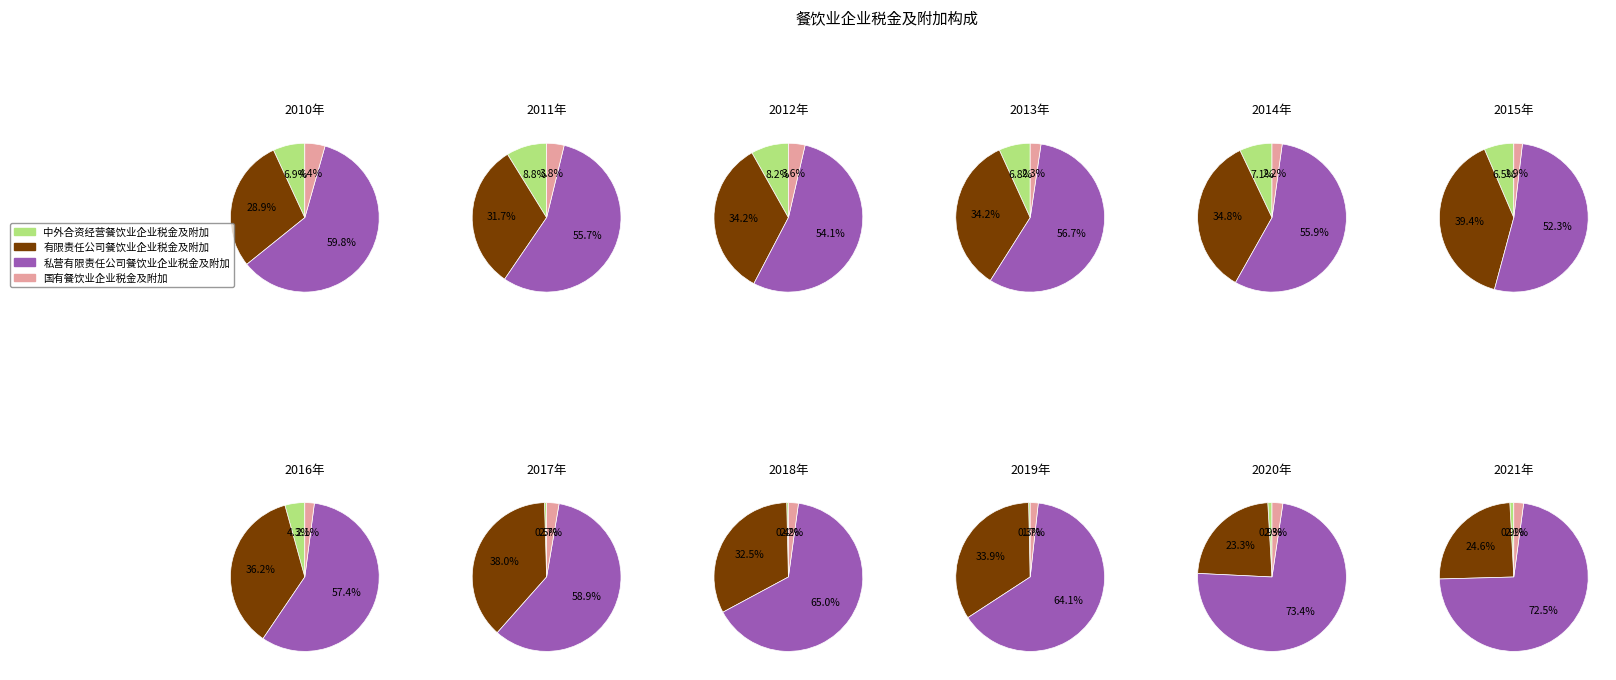

Which series has the largest range (max minus min)?

私营有限责任公司餐饮业企业税金及附加